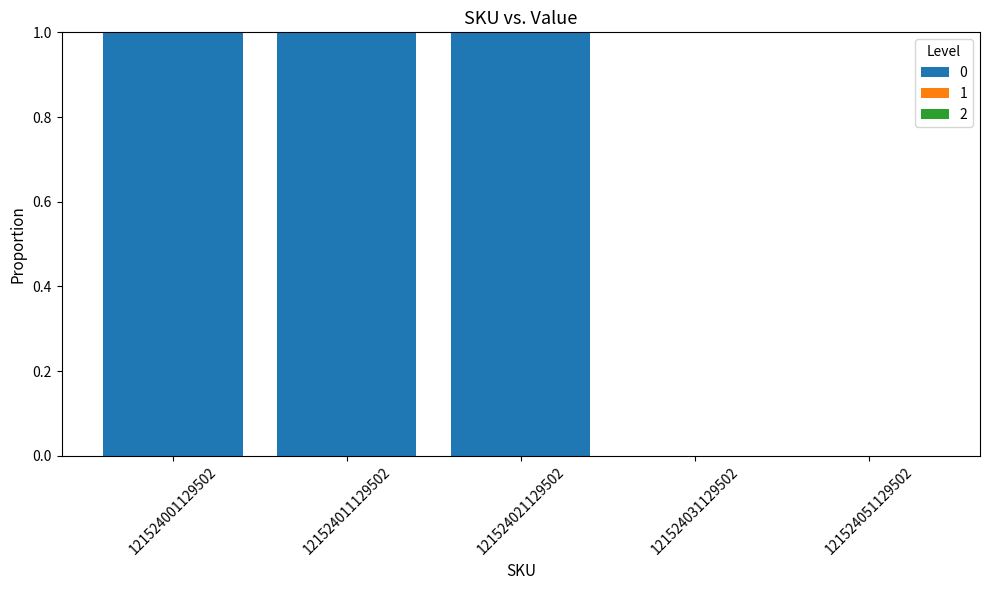

The value at 121524031129502 is 0. True or false?

True